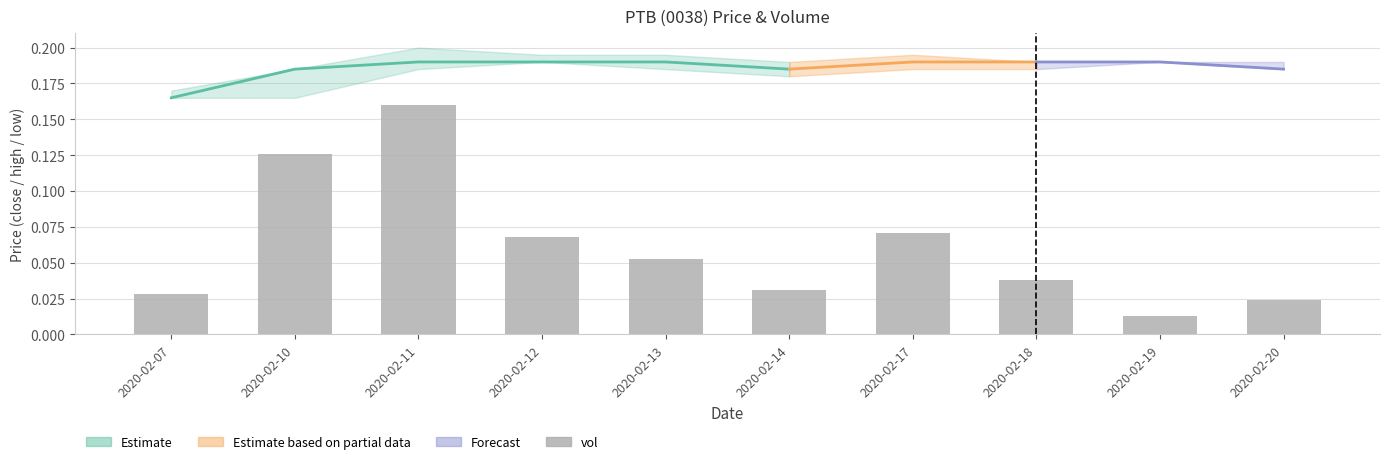

What is the sum of all values?

0.6